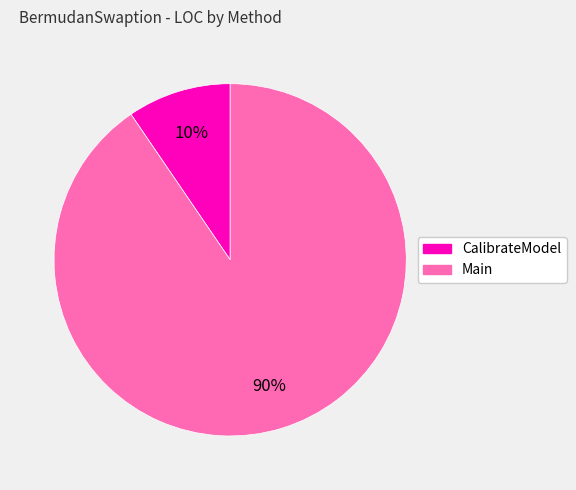

Which slice is the smallest?

CalibrateModel